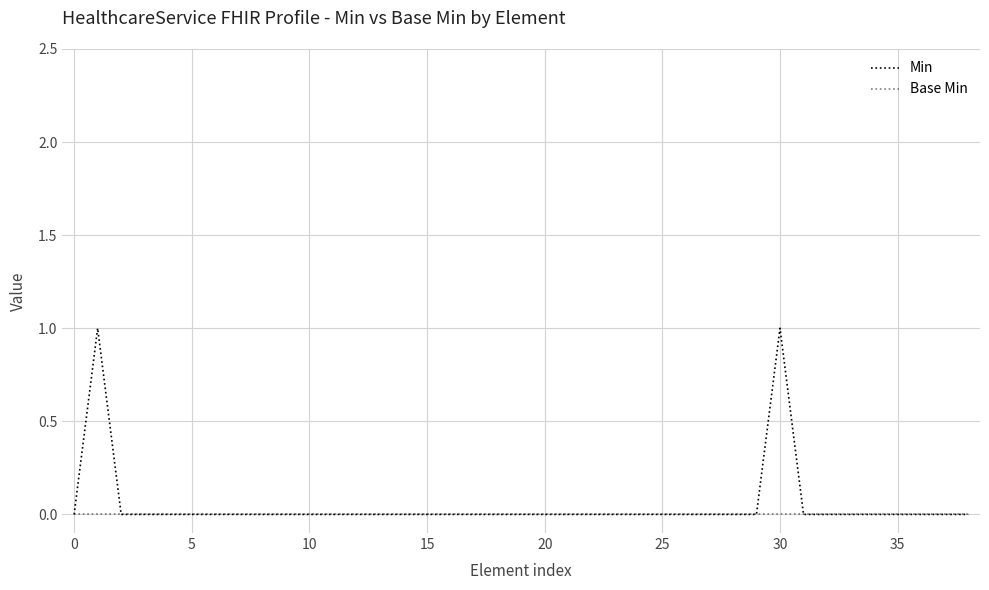

How many lines are shown in the chart?

2